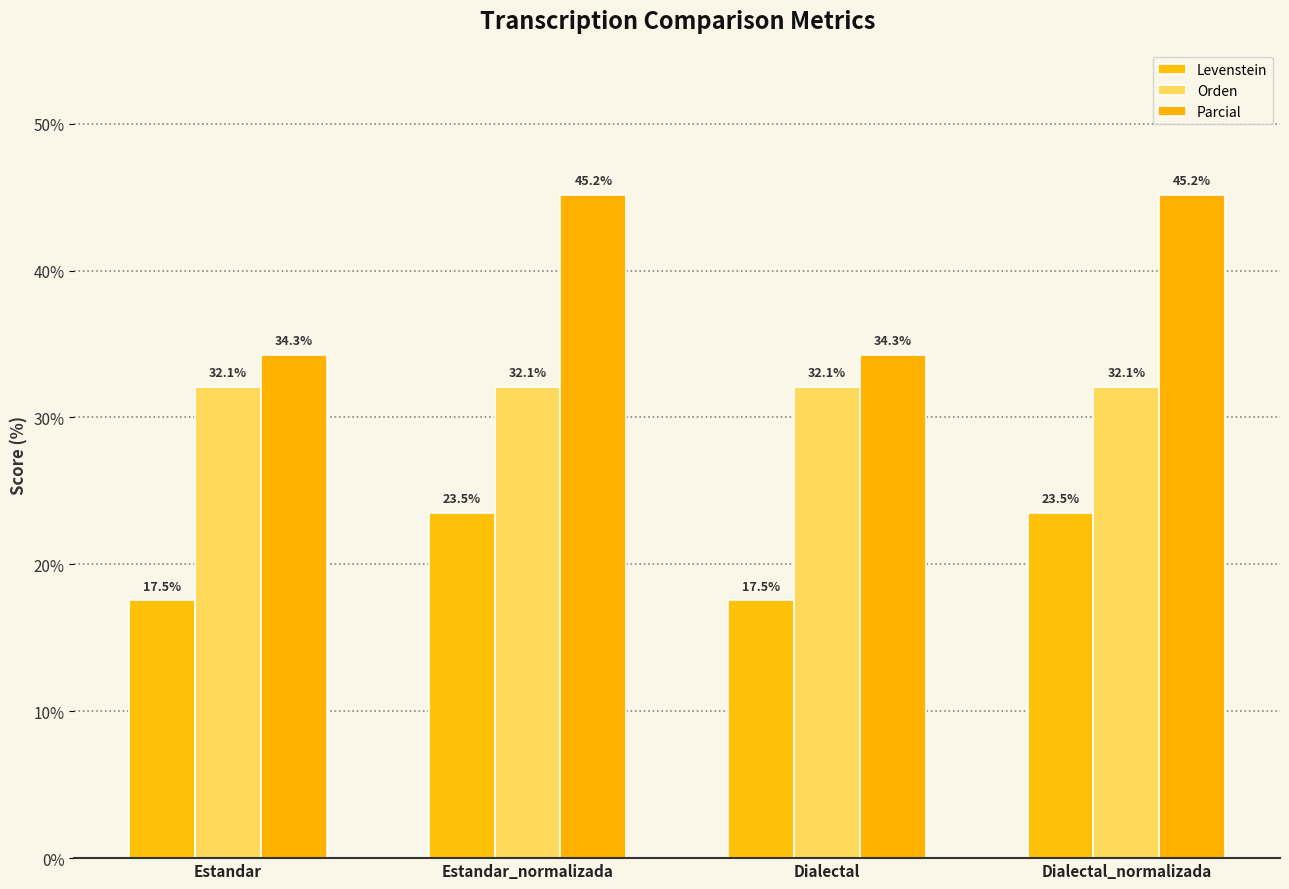

Reading right to left, extract all data points from this chart.

Levenstein: 23.5	17.5	23.5	17.5
Orden: 32.1	32.1	32.1	32.1
Parcial: 45.2	34.3	45.2	34.3